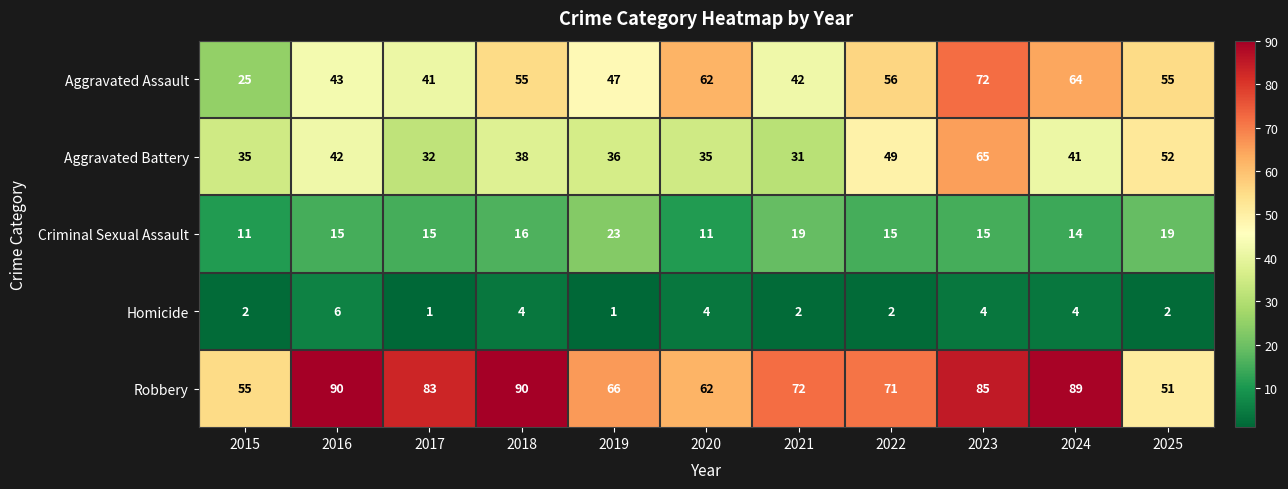

The Criminal Sexual Assault series shows 4 at 2021. True or false?

False